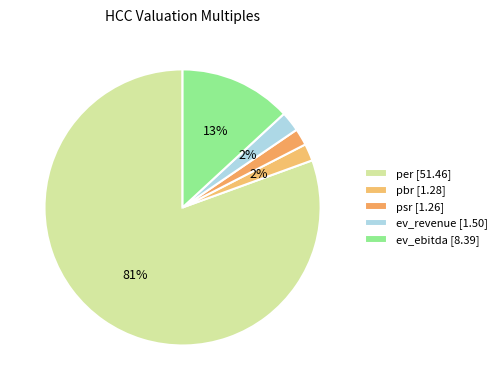

How many slices are in this pie chart?

5